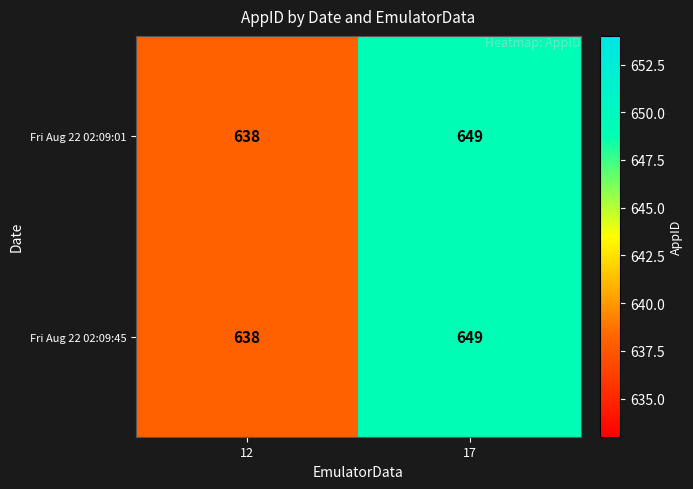

At which category is the sum across all series the highest?

17